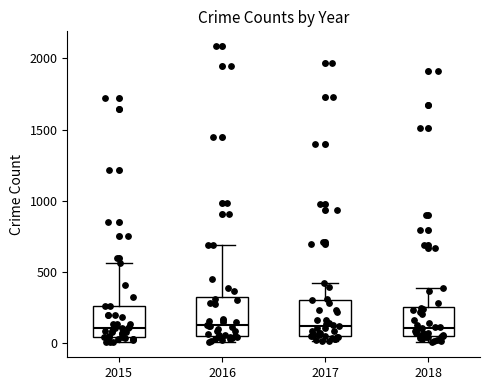

Reading left to right, transcribe this box plot: for each box, give where its median line is, the range the box spans, and where its two whiskers end, as read against the y-axis. The values are not printed on the chart, so give them approximately, as read against the axis.

2015: median 100, box 50 to 250, whiskers 0 to 550
2016: median 150, box 50 to 300, whiskers 0 to 700
2017: median 100, box 50 to 300, whiskers 0 to 400
2018: median 100, box 50 to 250, whiskers 0 to 400